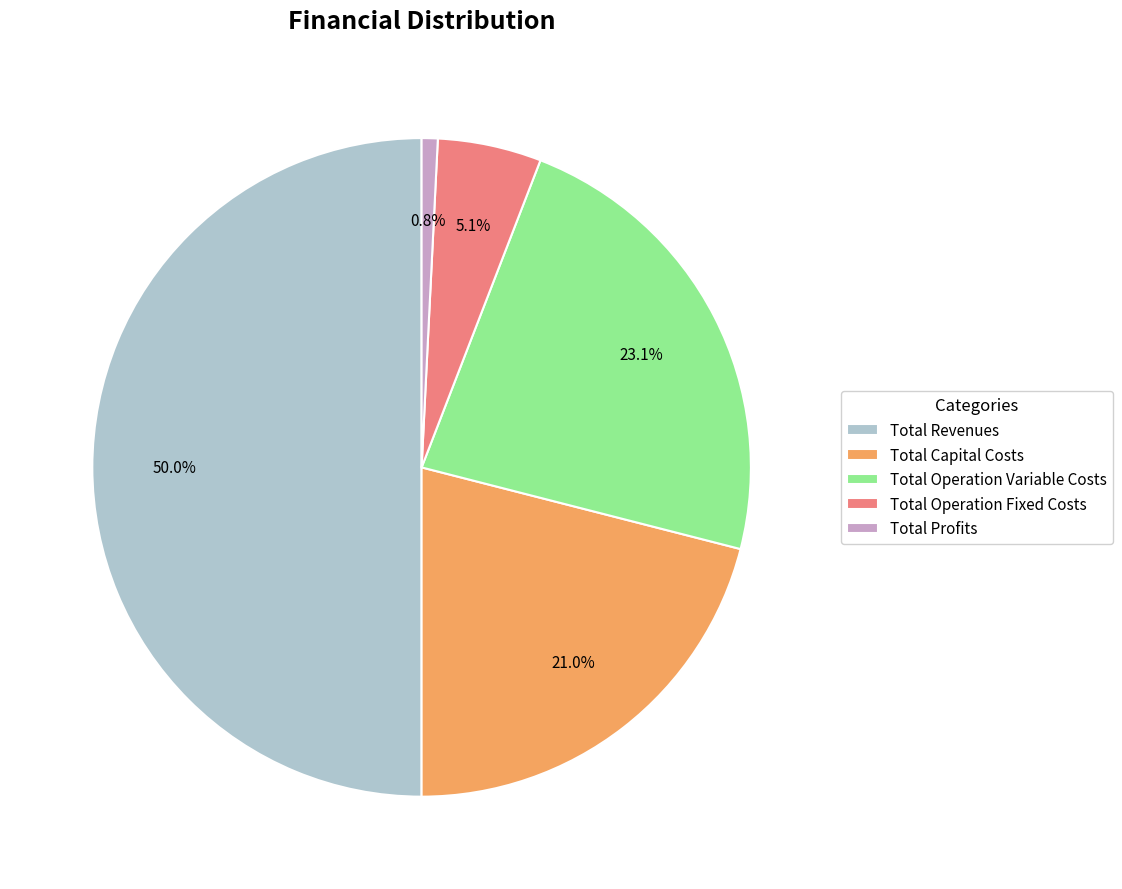

How many slices are in this pie chart?

5